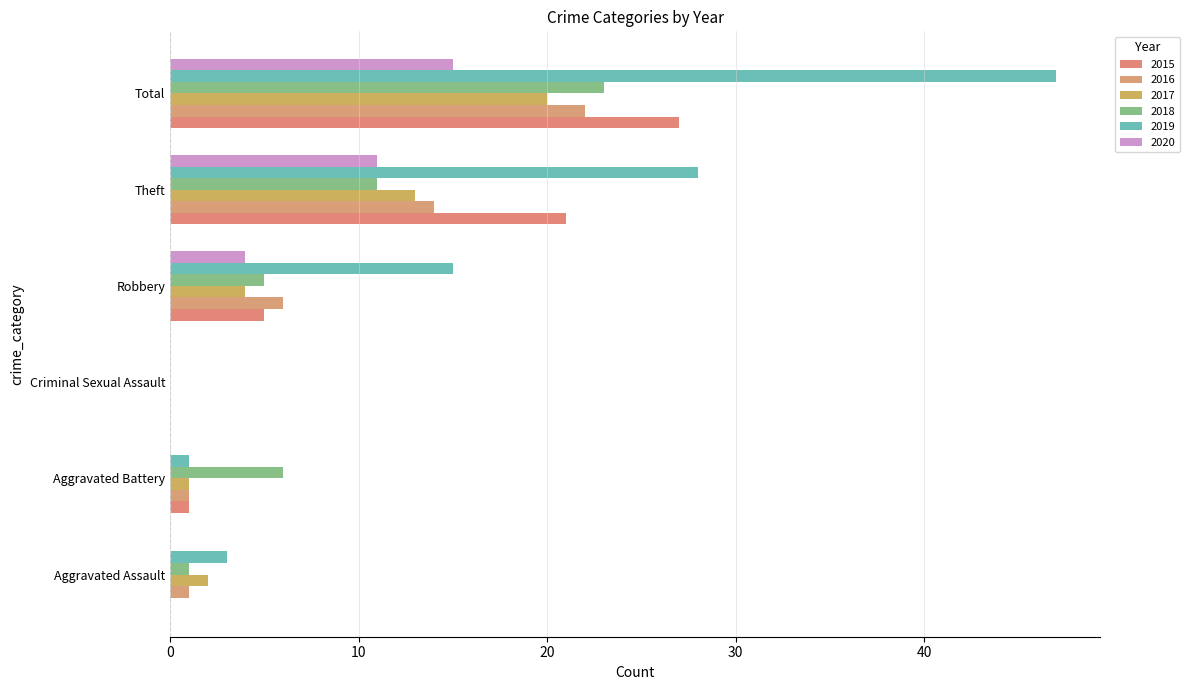

Where is 2017 nearest to the value 10?

Theft